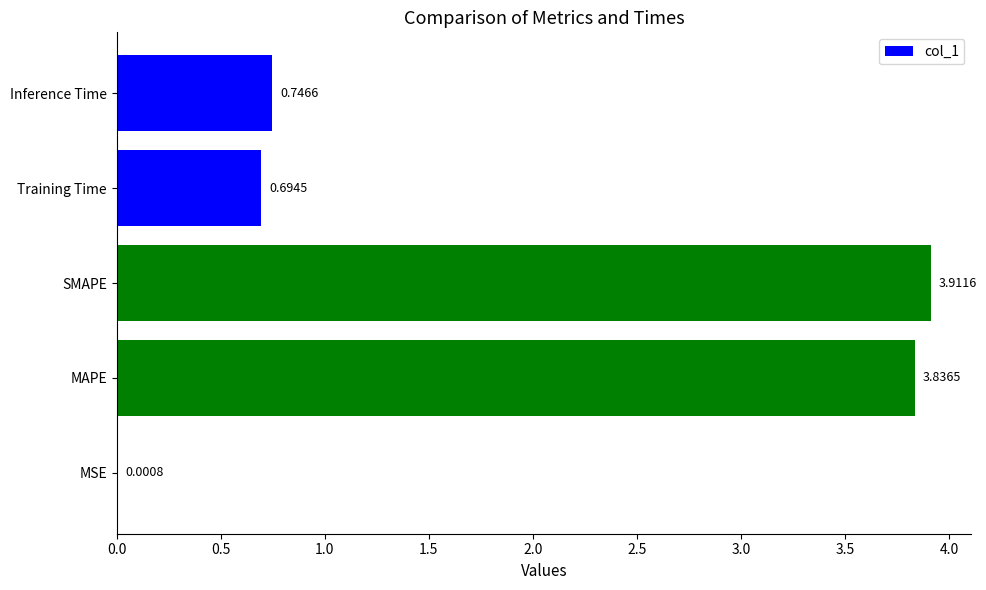

Which label corresponds to the largest value in the chart?

SMAPE